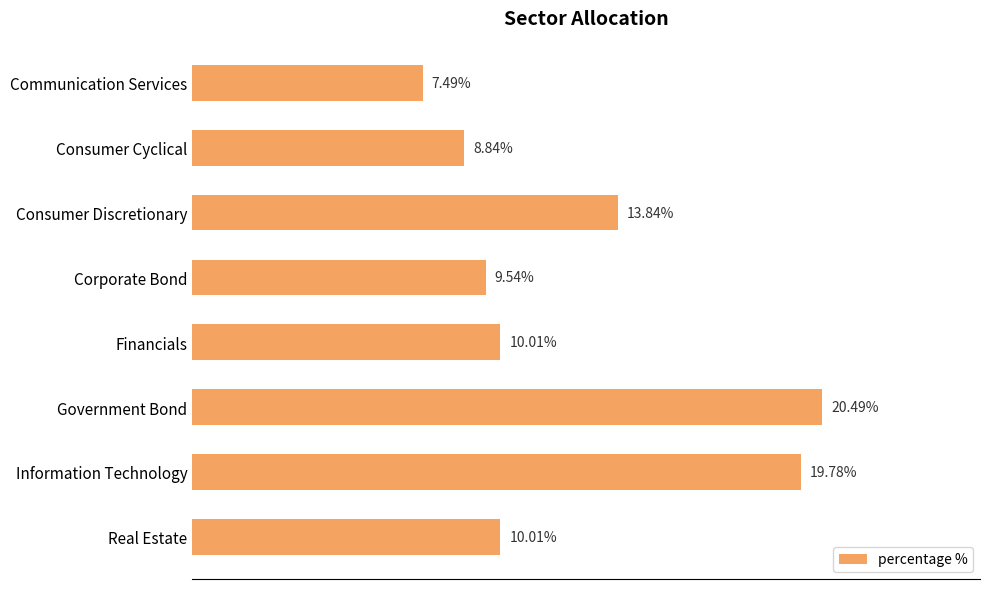

What is the label of the 4th bar from the top?

Corporate Bond